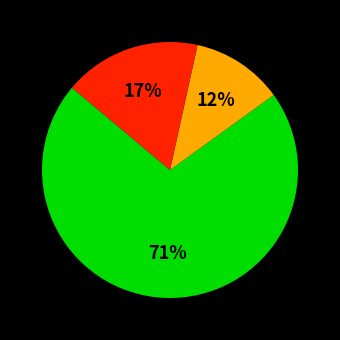

To the nearest percent, what is the difference between the largest and smallest slice percentages?

59%